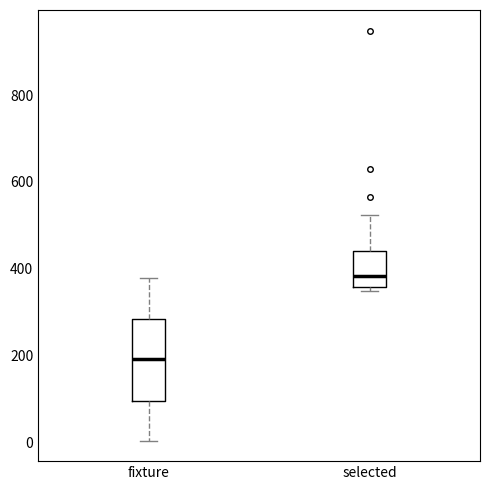

Reading left to right, read every box against the y-axis: the position of its median line, the range the box covers, and the ends of its whiskers. The values are not printed on the chart, so give them approximately, as read against the axis.

fixture: median 200, box 100 to 280, whiskers 0 to 380
selected: median 380, box 360 to 440, whiskers 340 to 520